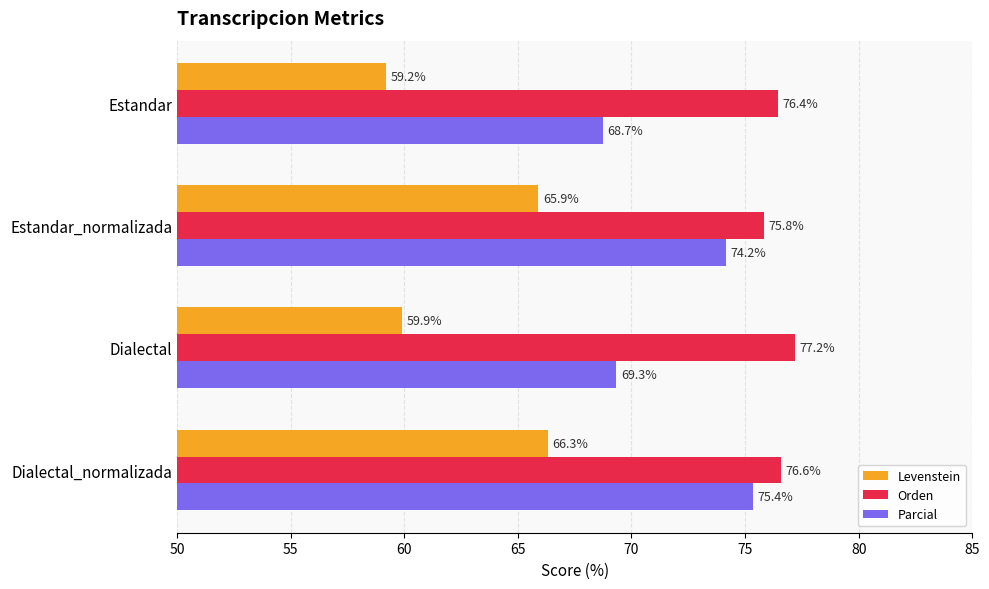

What is the average value of the Parcial series?

71.9